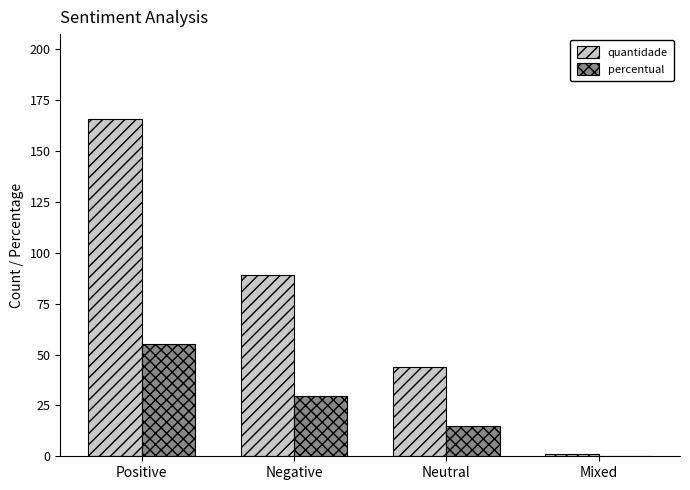

At which category is the sum across all series the highest?

Positive